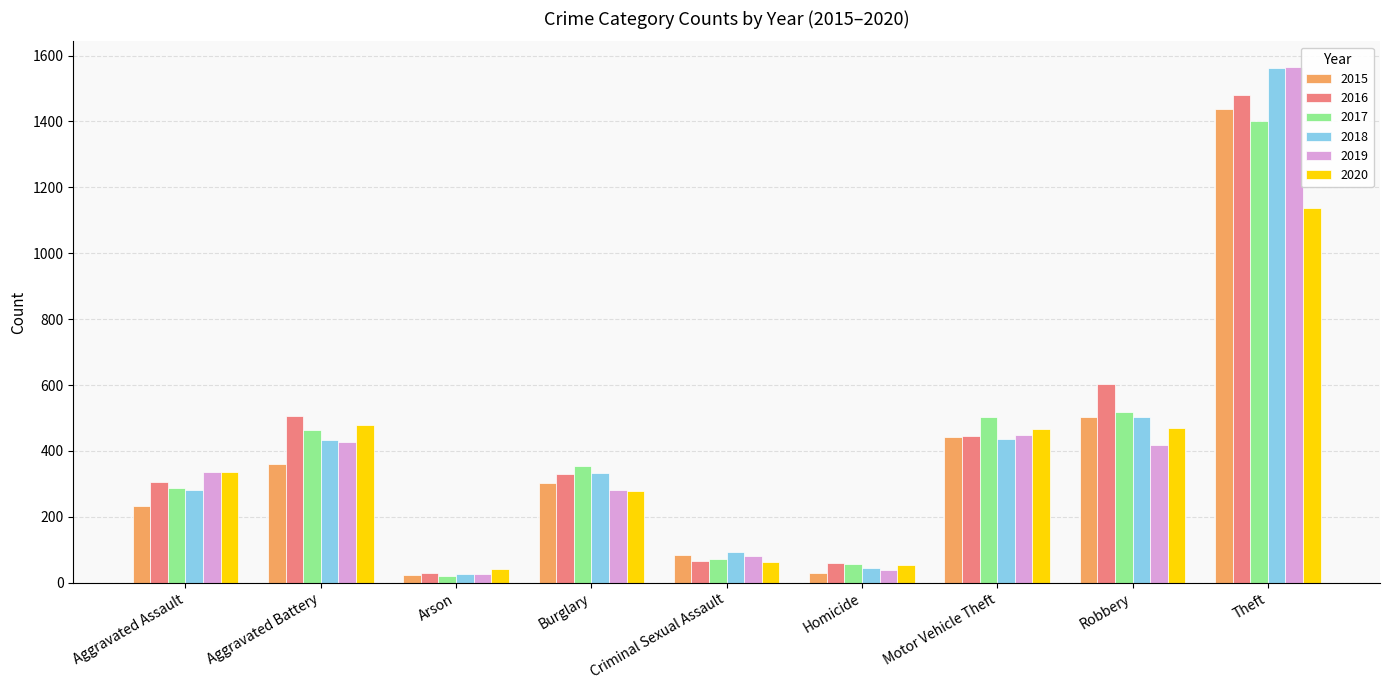

Which series has the largest range (max minus min)?

2019